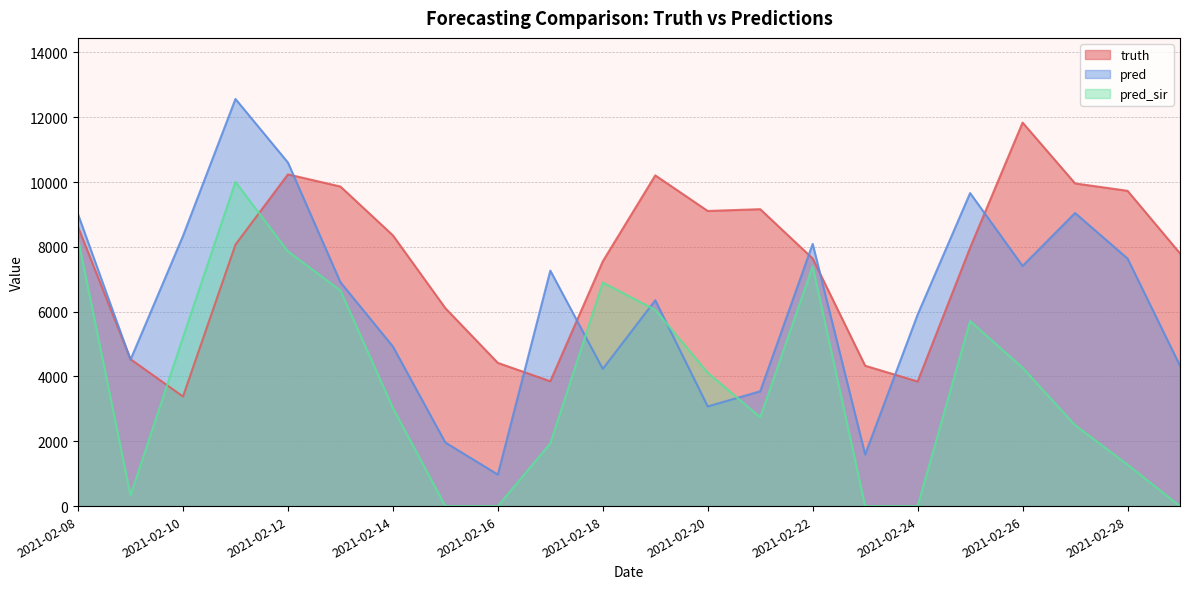

Between which two adjacent categories do truth and pred first intersect?

2021-02-08 and 2021-02-09